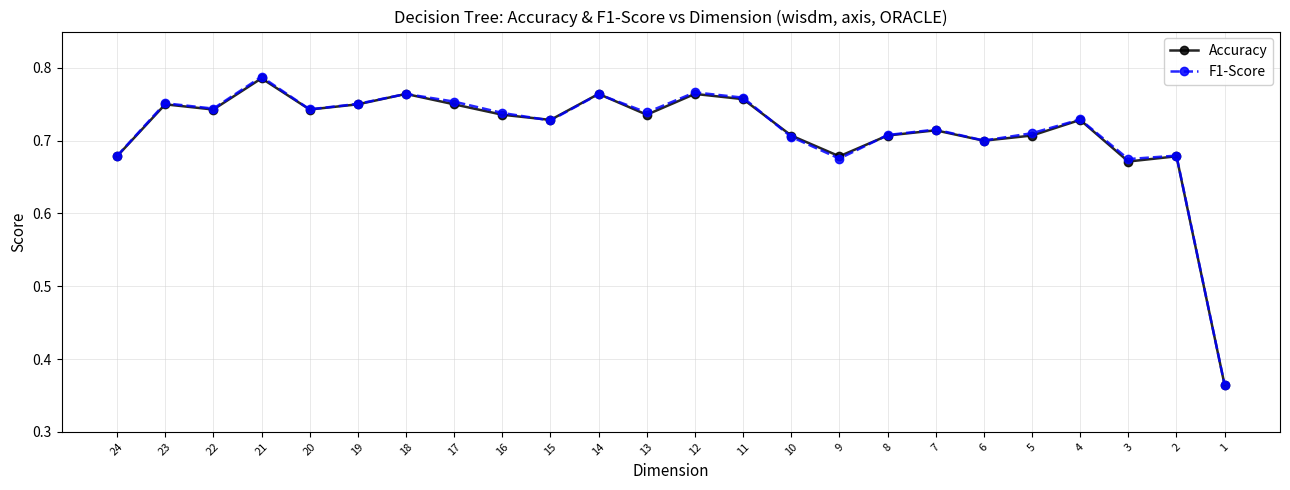

Is the value of Accuracy at 1 greater than the value of F1-Score at 5?

No